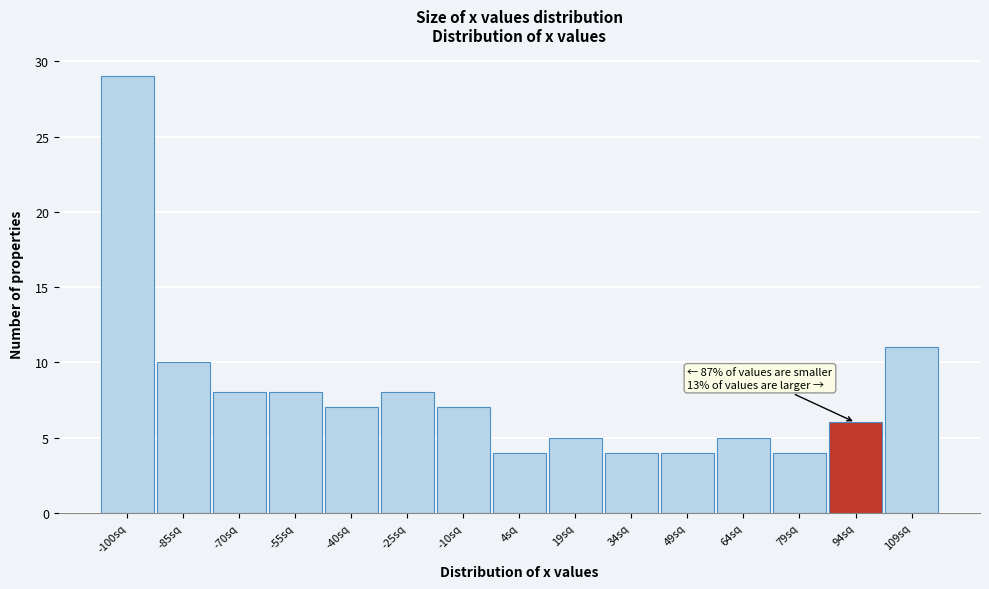

Reading right to left, list all the values displayed in this chart.

109sq=11	94sq=6	79sq=4	64sq=5	49sq=4	34sq=4	19sq=5	4sq=4	-10sq=7	-25sq=8	-40sq=7	-55sq=8	-70sq=8	-85sq=10	-100sq=29